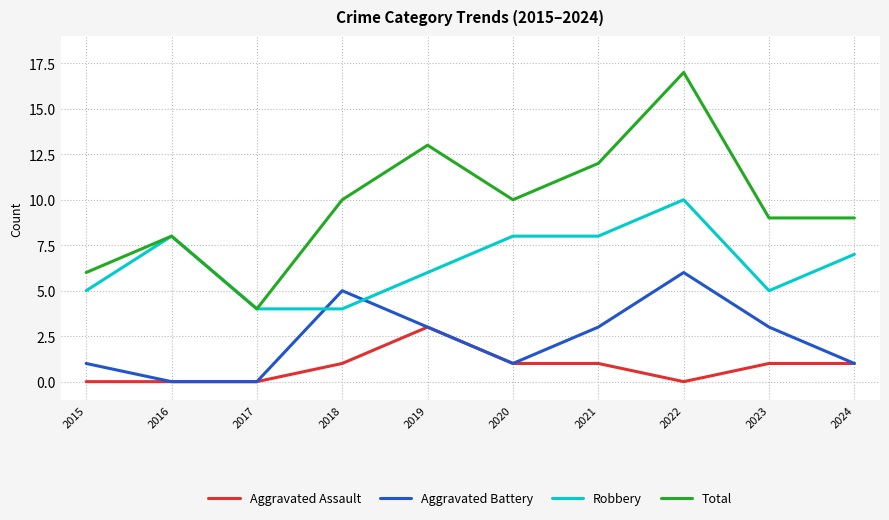

What is the greatest value displayed?

17